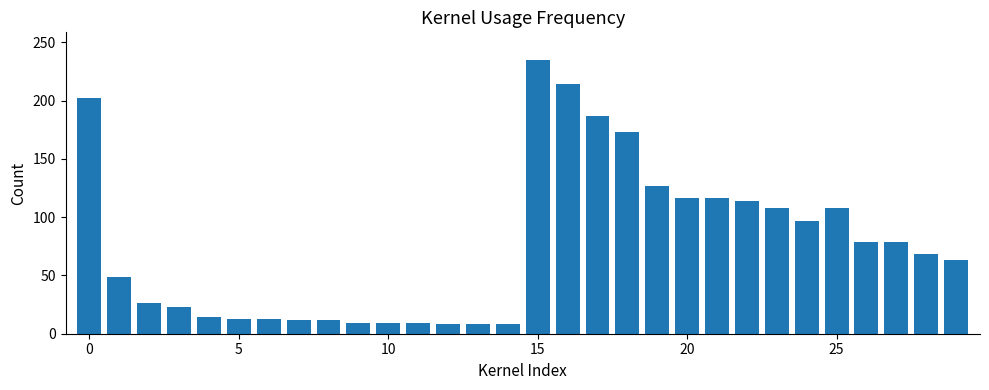

What is the minimum value shown in the chart?

8